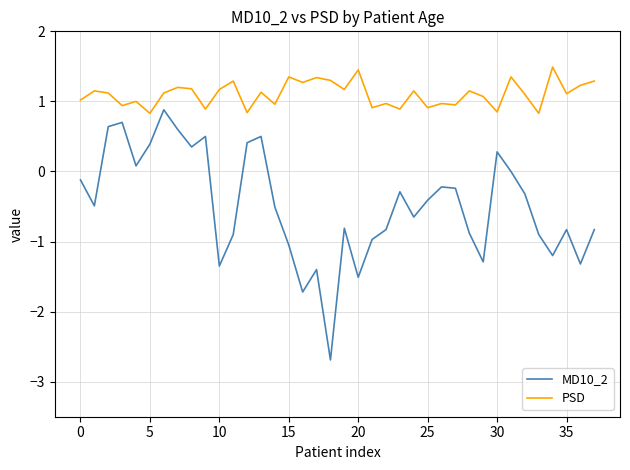

What is the difference between the maximum and minimum values in the PSD series?

0.7